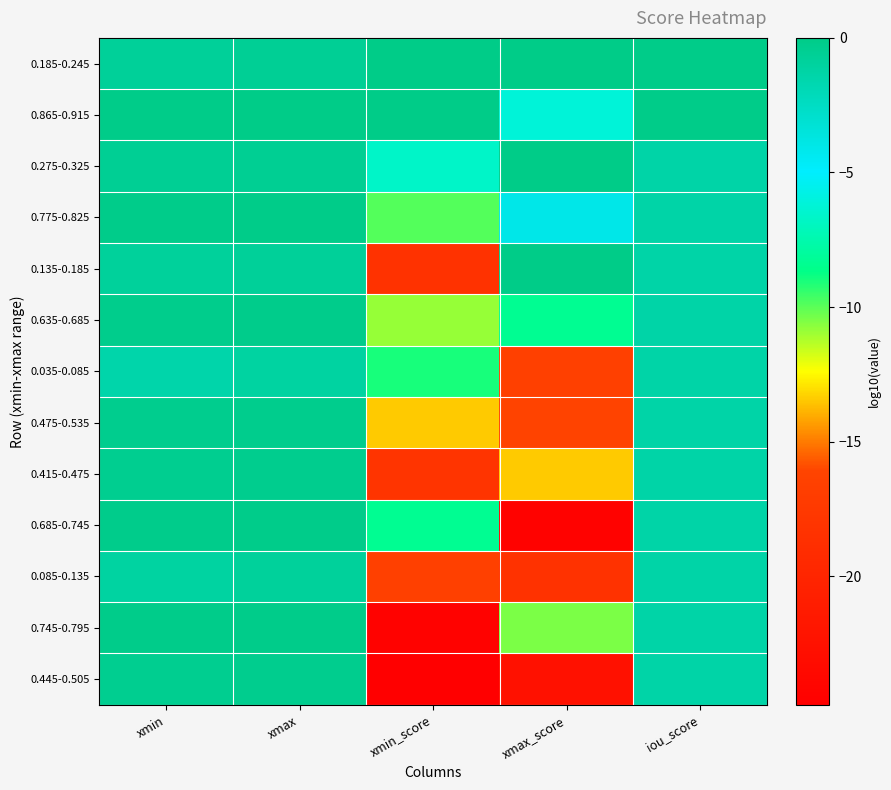

What is the difference between the highest and lowest values at xmax?

1.0